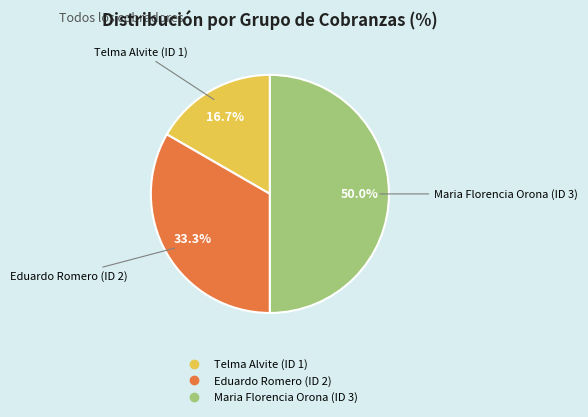

Count the number of slices in the pie.

3